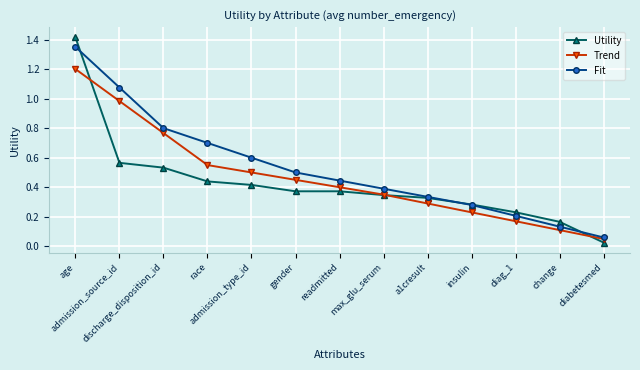

The value of Trend at insulin is 0.2. True or false?

True